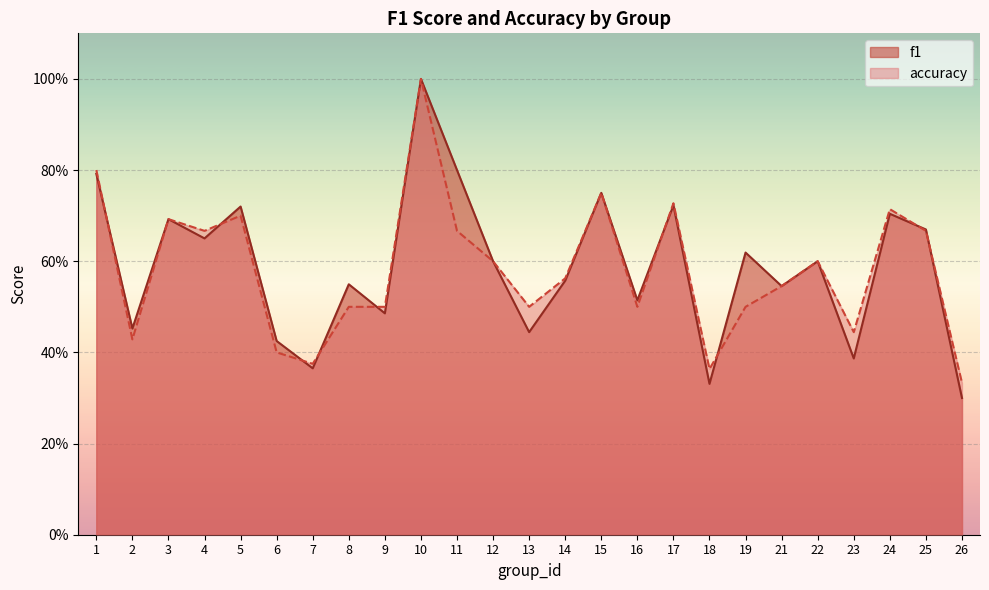

Is the value of f1 at 18 greater than the value of accuracy at 26?

No